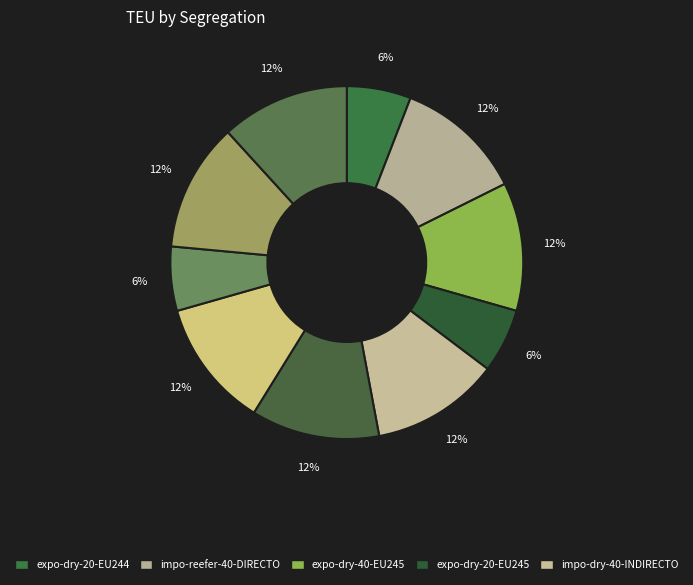

How many segments does this pie chart have?

10